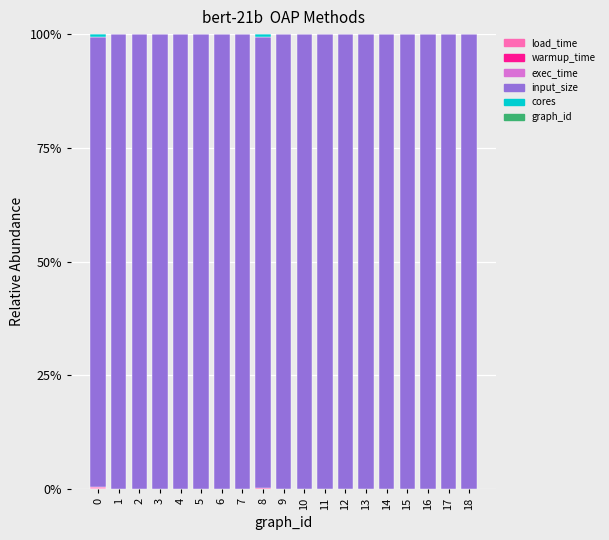

What is the sum of all exec_time values?

0.1